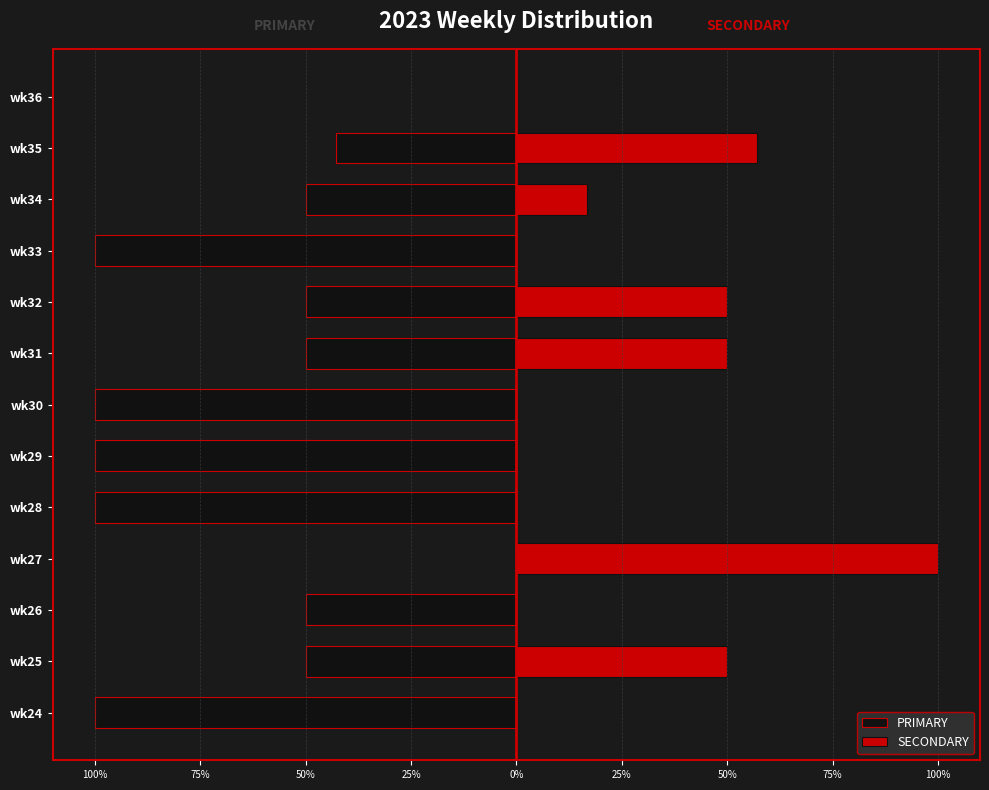

Between wk25 and wk28, which is larger?

wk25